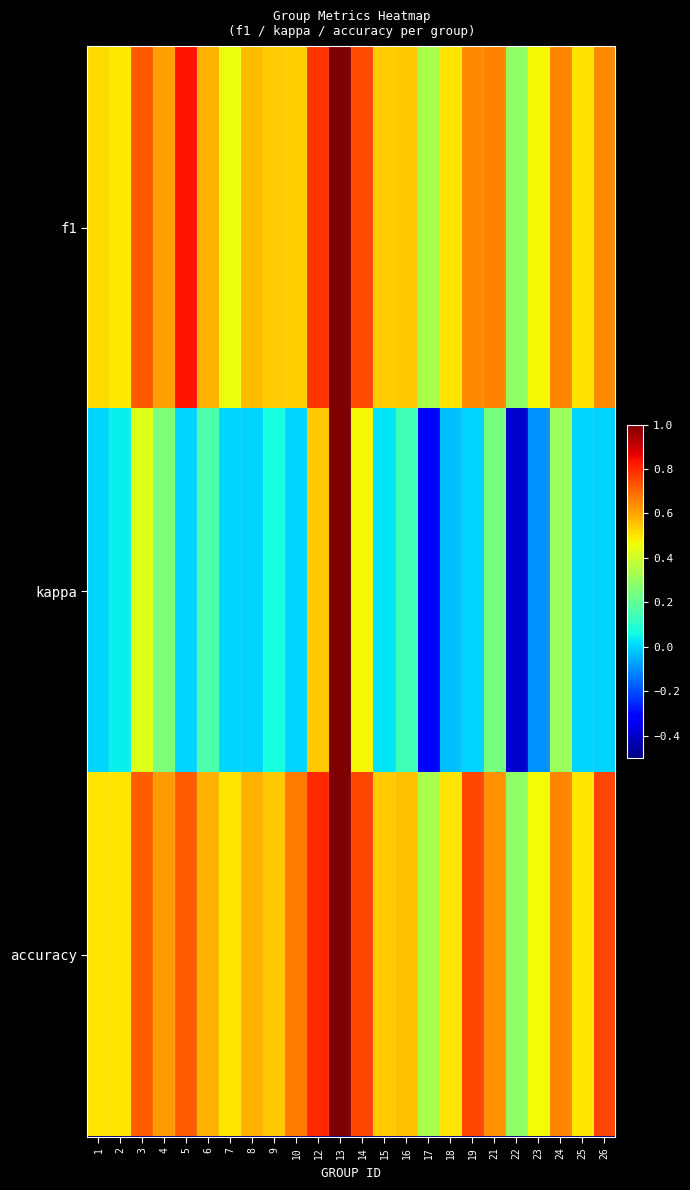

Reading left to right, what are all the values shown in this chart?

f1: 1=0.5	2=0.5	3=0.7	4=0.6	5=0.8	6=0.6	7=0.5	8=0.6	9=0.5	10=0.5	12=0.8	13=1.0	14=0.7	15=0.5	16=0.5	17=0.3	18=0.5	19=0.6	21=0.7	22=0.3	23=0.5	24=0.7	25=0.5	26=0.6
kappa: 1=0.0	2=0.0	3=0.4	4=0.2	5=0.0	6=0.2	7=0.0	8=0.0	9=0.1	10=0.0	12=0.5	13=1.0	14=0.5	15=0.0	16=0.1	17=-0.3	18=-0.0	19=0.0	21=0.2	22=-0.4	23=-0.1	24=0.3	25=0.0	26=0.0
accuracy: 1=0.5	2=0.5	3=0.7	4=0.6	5=0.7	6=0.6	7=0.5	8=0.6	9=0.5	10=0.7	12=0.8	13=1.0	14=0.8	15=0.5	16=0.6	17=0.3	18=0.5	19=0.8	21=0.6	22=0.3	23=0.5	24=0.7	25=0.5	26=0.8